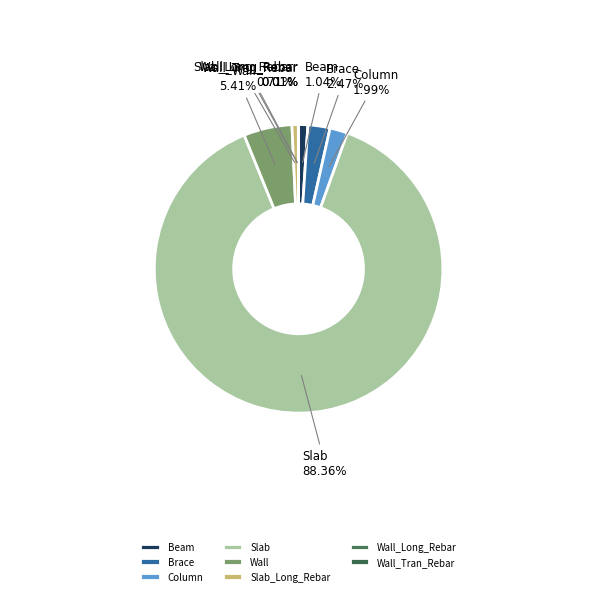

Is it true that Slab_Long_Rebar is 16% of the pie?

False